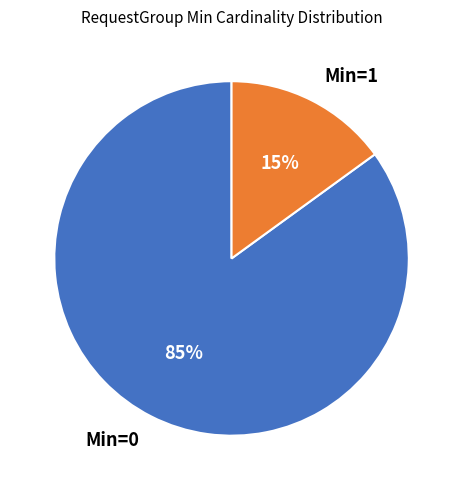

Which slice is the smallest?

Min=1